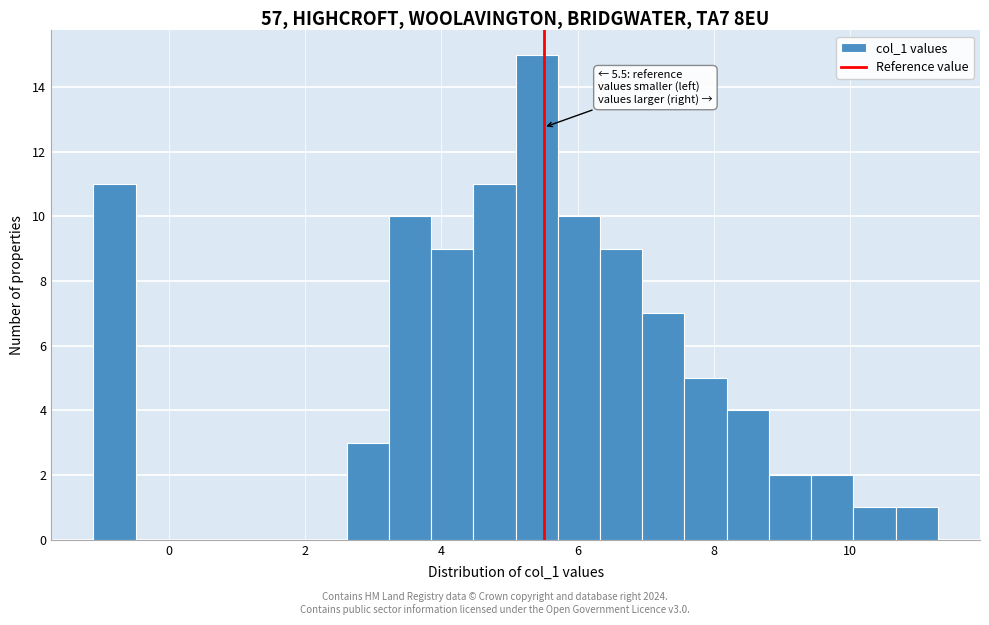

Read against the x-axis, roughly where is the centre of the tallest bar?

5.4